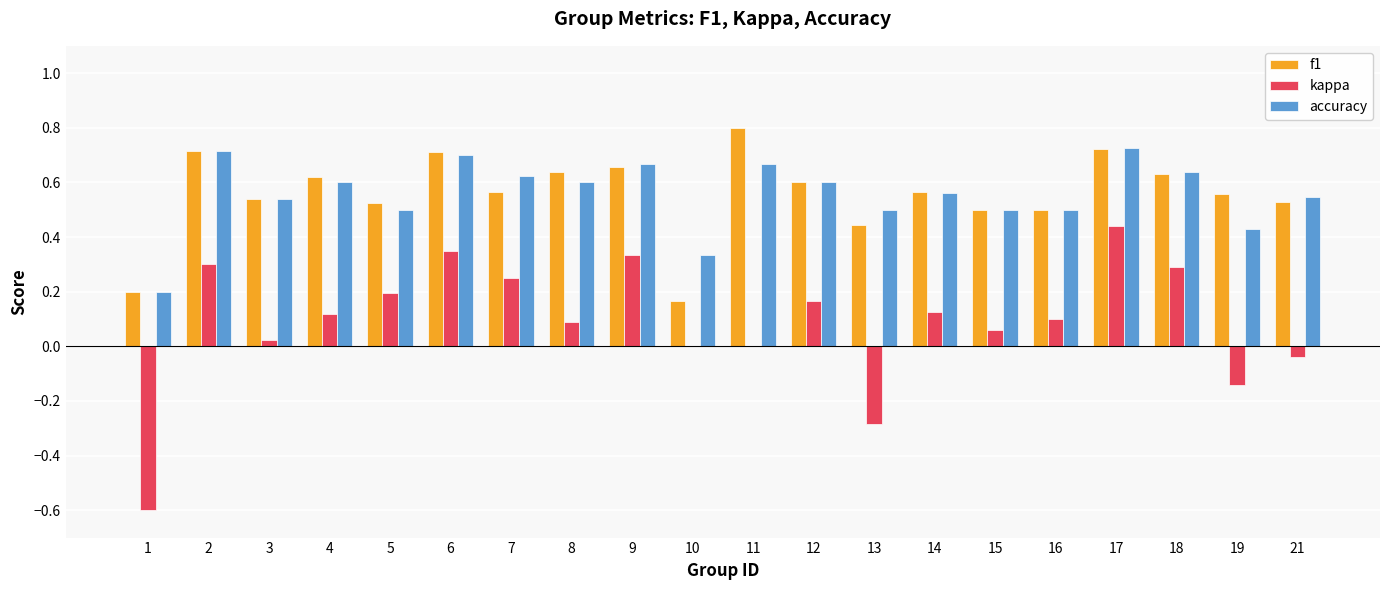

The kappa series shows 0.5 at 9. True or false?

False